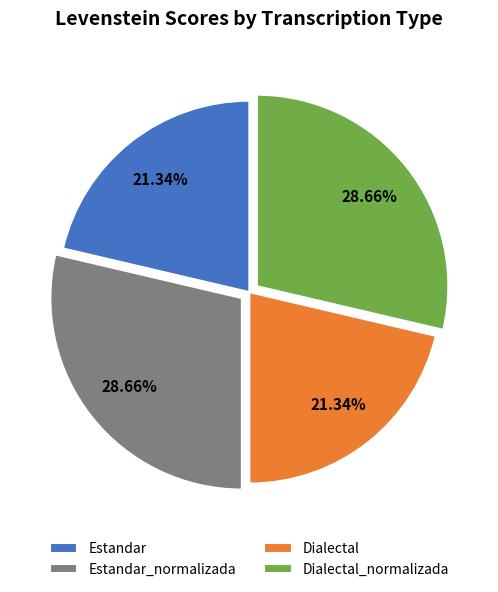

Which has a higher value, Dialectal_normalizada or Estandar?

Dialectal_normalizada